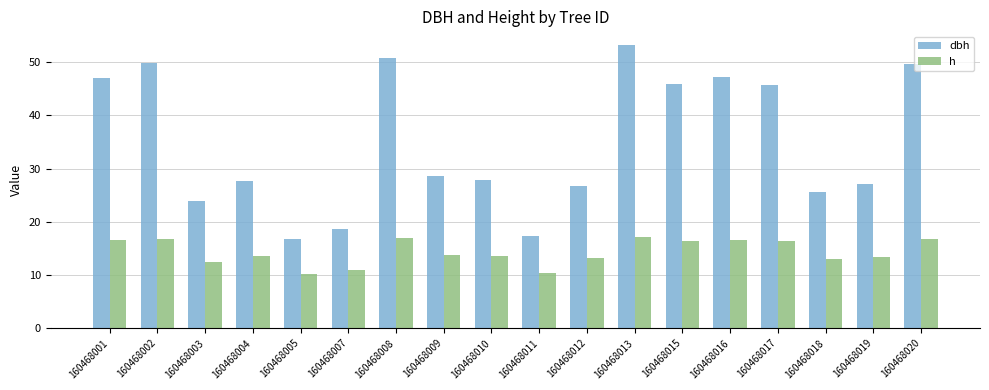

What is the difference between the highest and lowest values at 160468007?

7.7